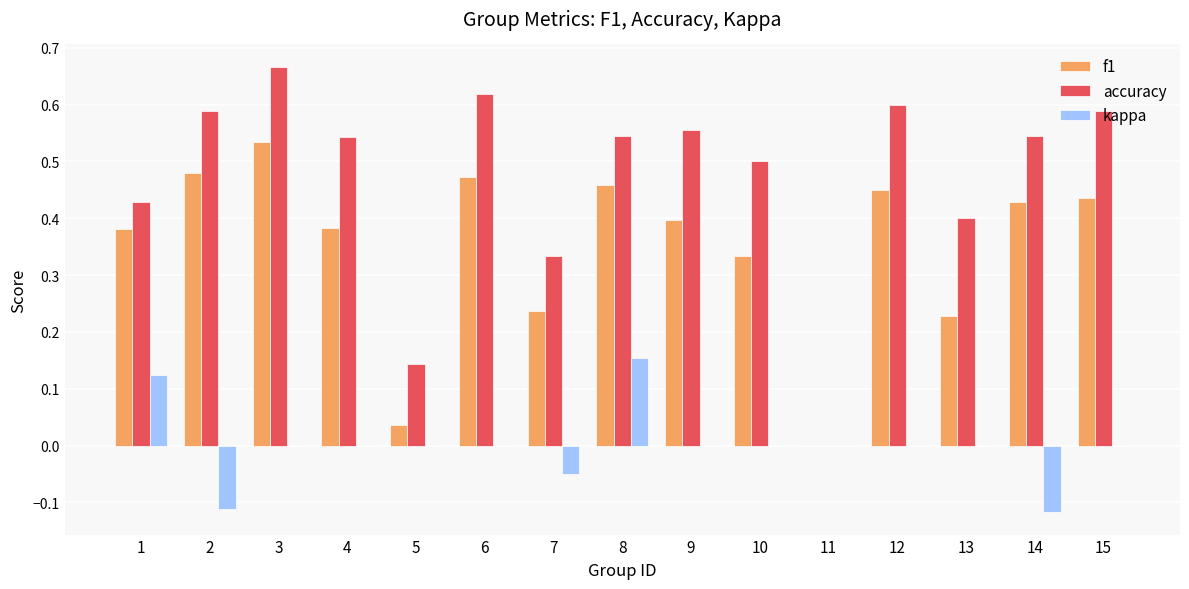

What is the sum of all accuracy values?

7.1